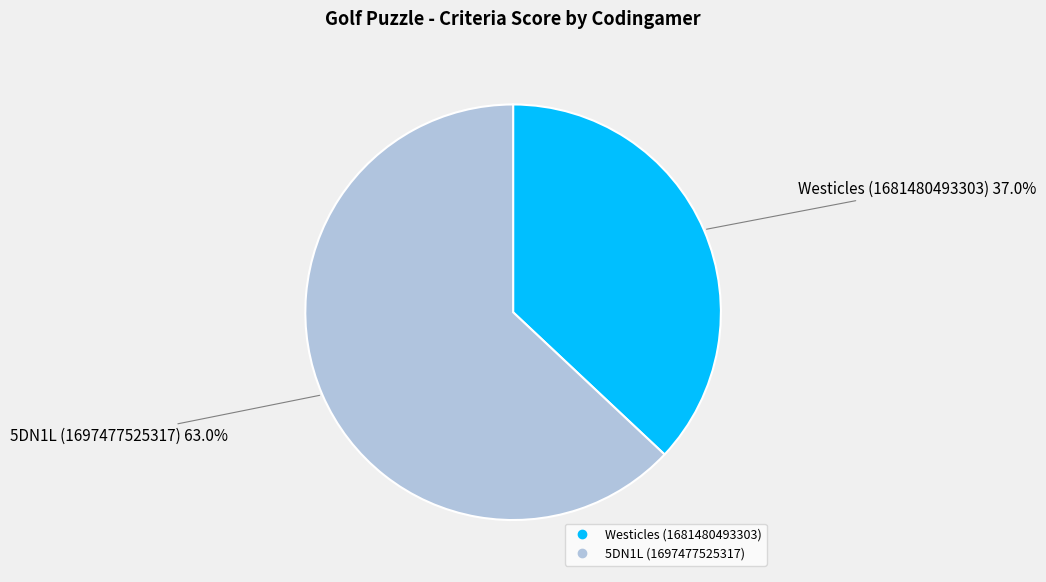

Which has a higher value, 5DN1L (1697477525317) or Westicles (1681480493303)?

5DN1L (1697477525317)